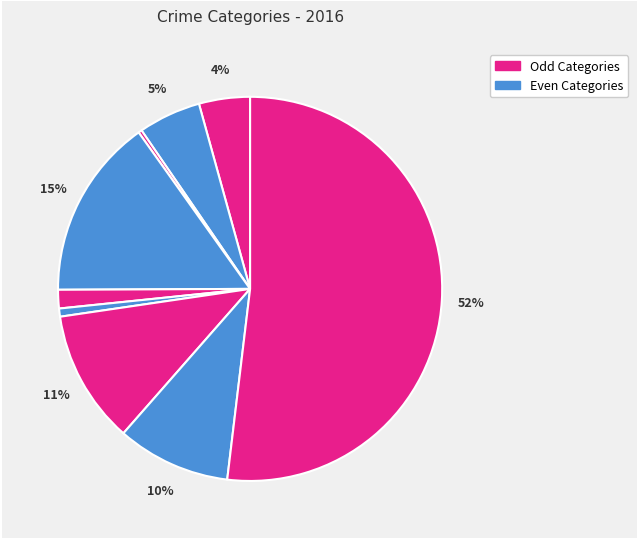

How many segments does this pie chart have?

9